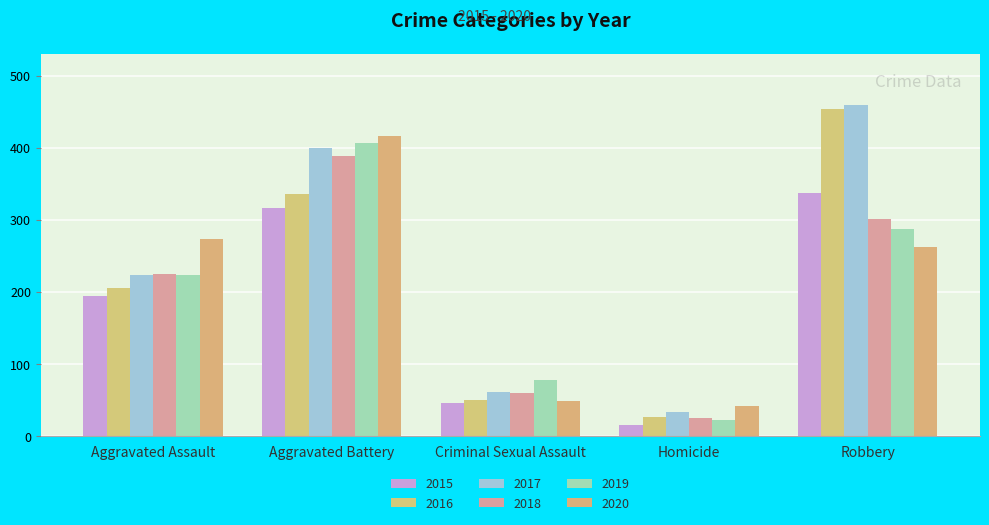

Reading right to left, transcribe all the data shown in this chart.

2015: 337	15	46	316	194
2016: 454	26	50	336	206
2017: 460	33	61	400	224
2018: 301	25	60	389	225
2019: 287	22	77	407	223
2020: 263	41	48	416	273